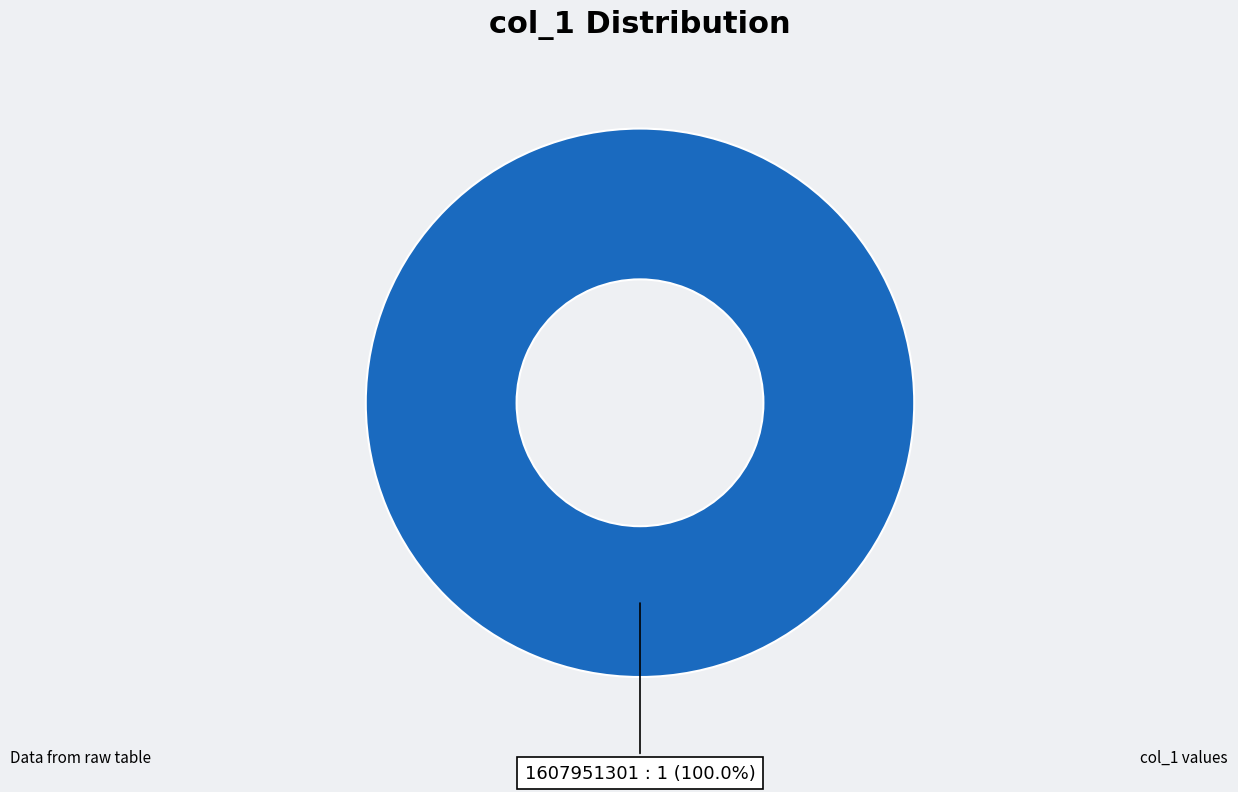

Does any single category account for the majority?

Yes